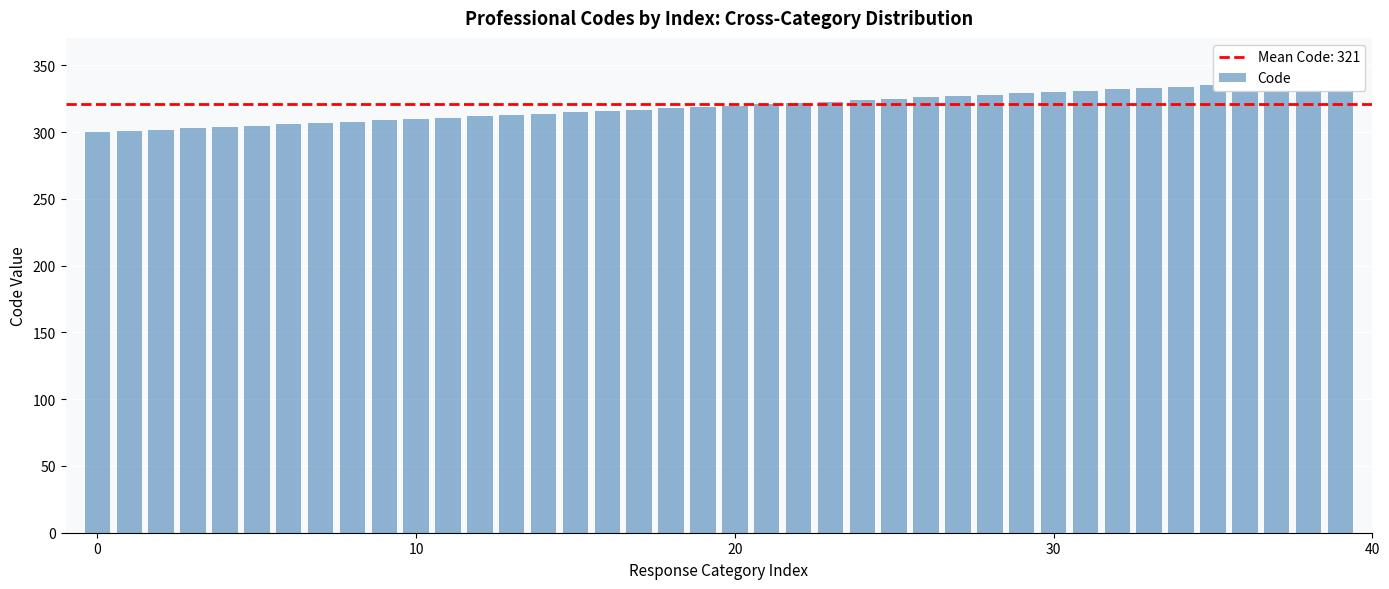

The chart shows a value of 311 at 11. True or false?

True